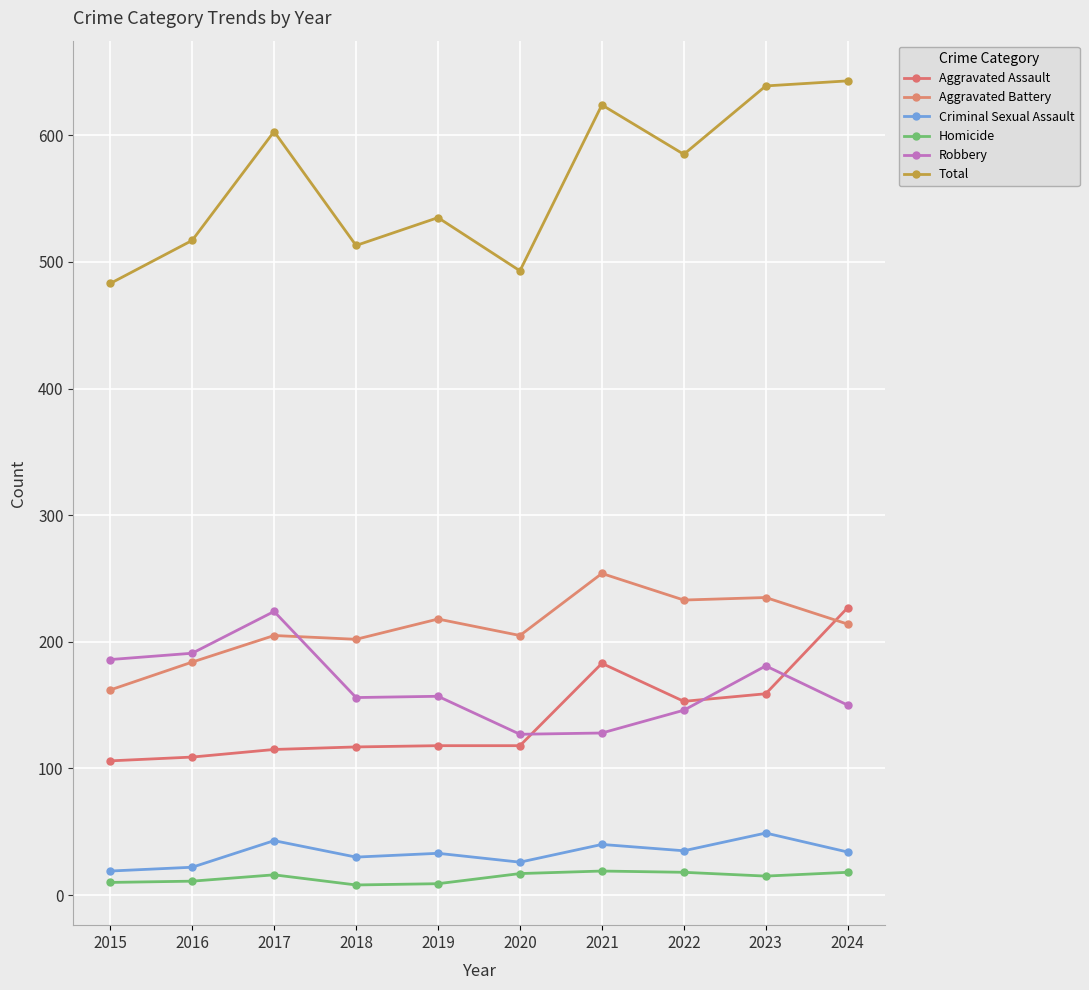

What is the difference between the highest and lowest values at 2024?

625